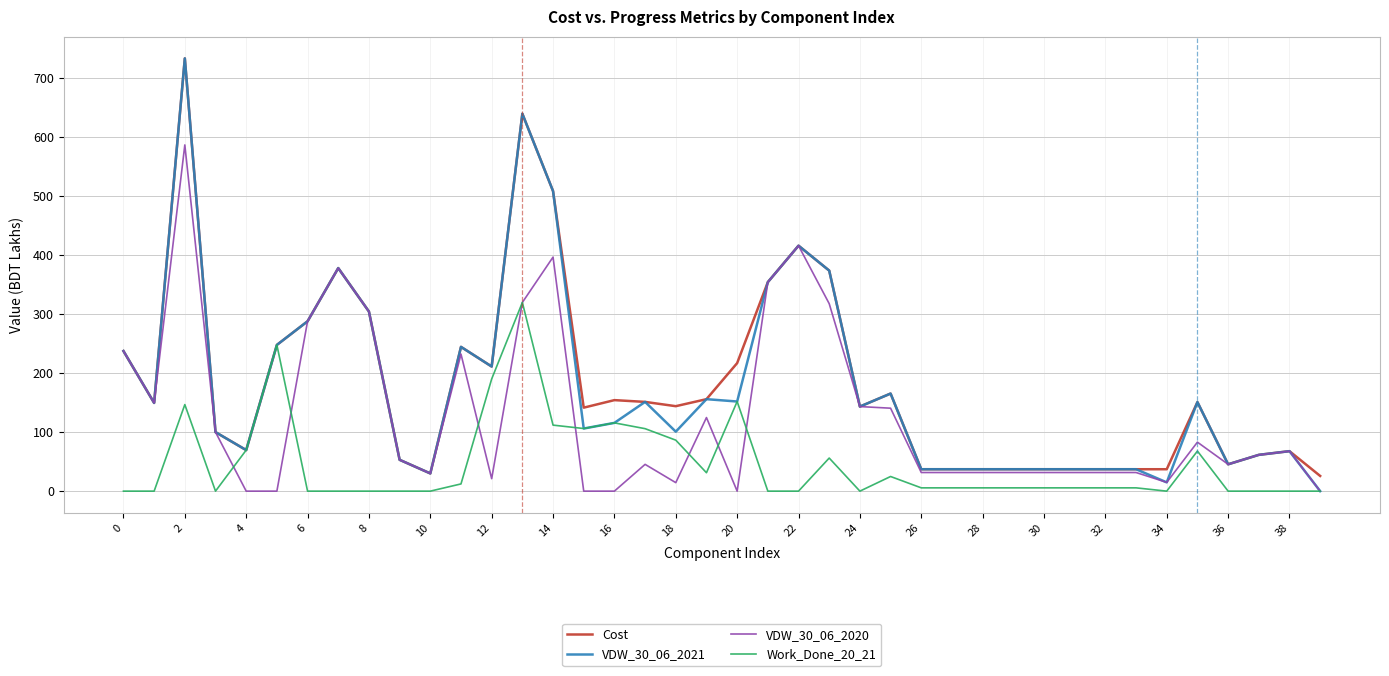

Does the chart have visible grid lines?

Yes